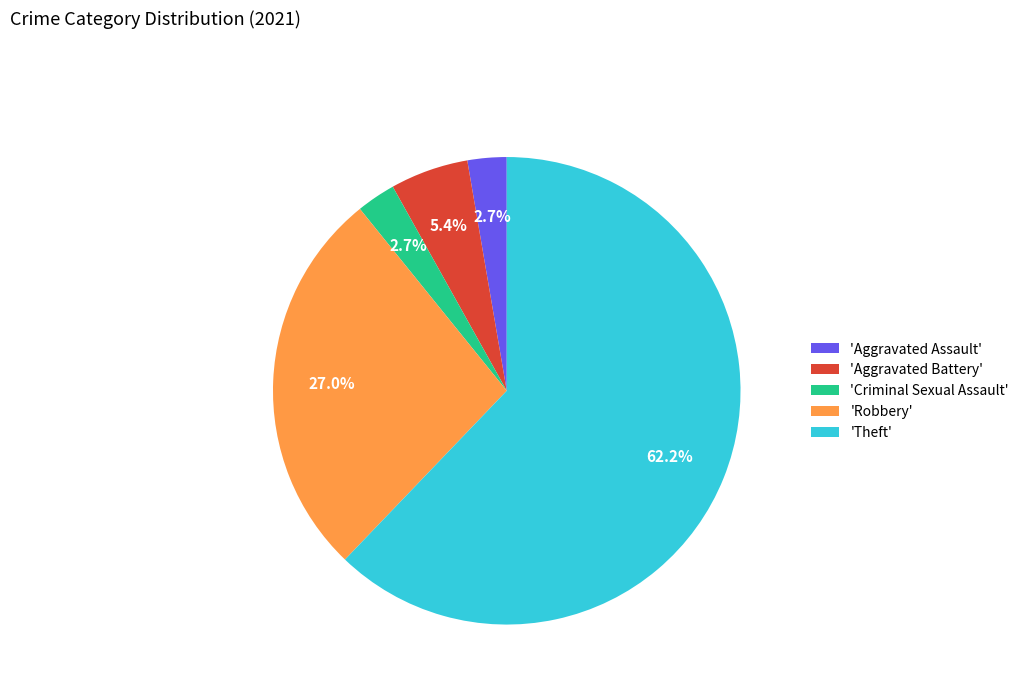

What is the largest slice in the pie chart?

'Theft'